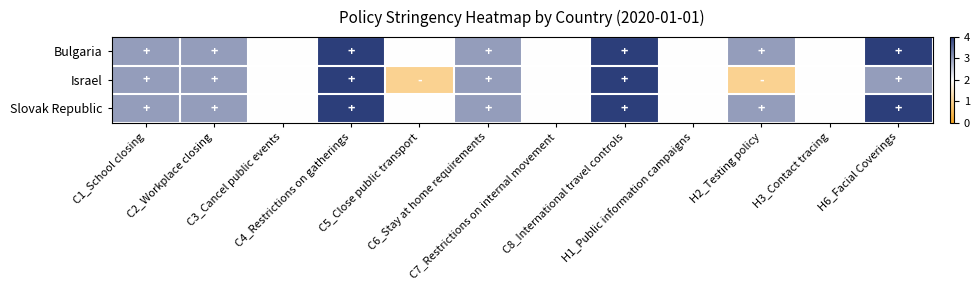

What is the total value across all series at H3_Contact tracing?

6